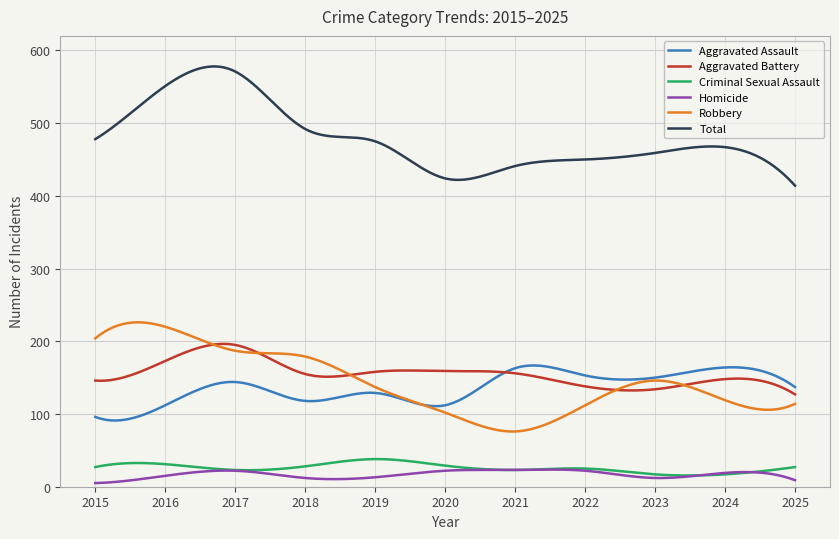

Does the chart display data point markers on the line(s)?

No